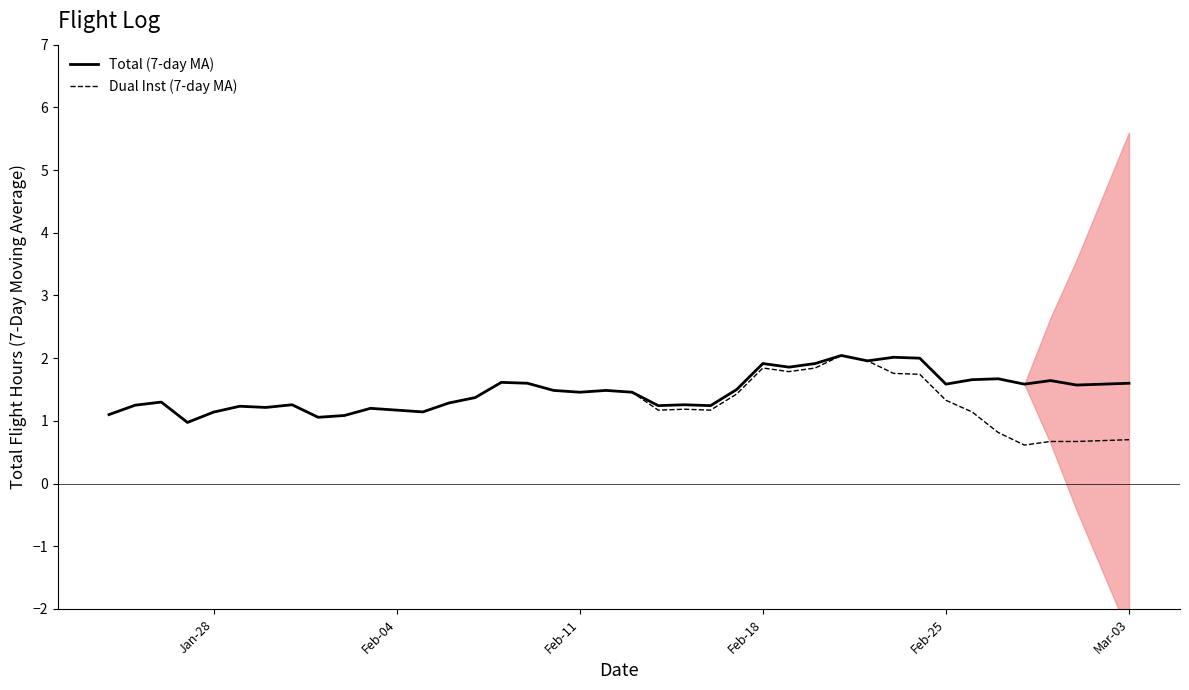

What is the lowest value of the Dual Inst (7-day MA) series?

0.6